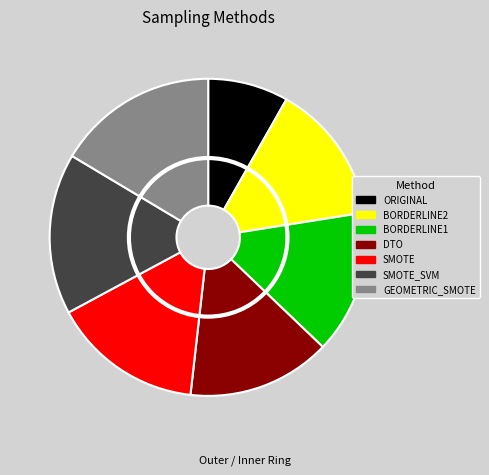

Is there any slice that represents more than half of the pie?

No